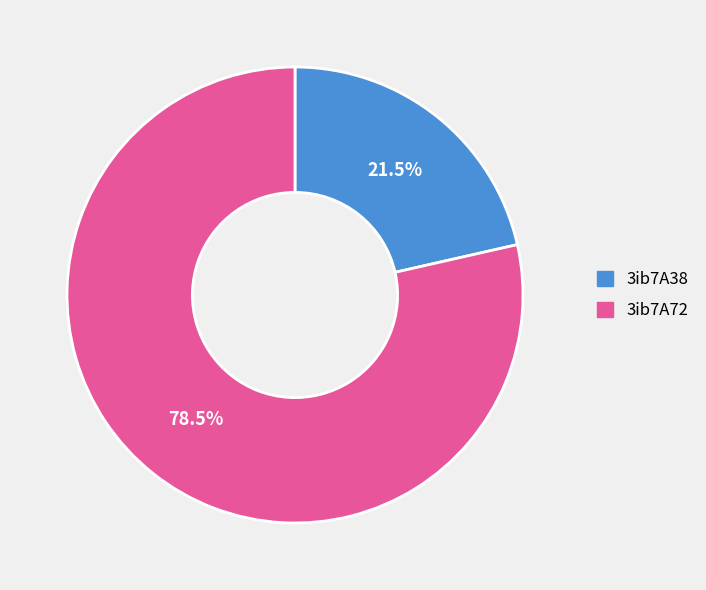

Combined, what portion of the pie is 3ib7A38 and 3ib7A72?

100.0%